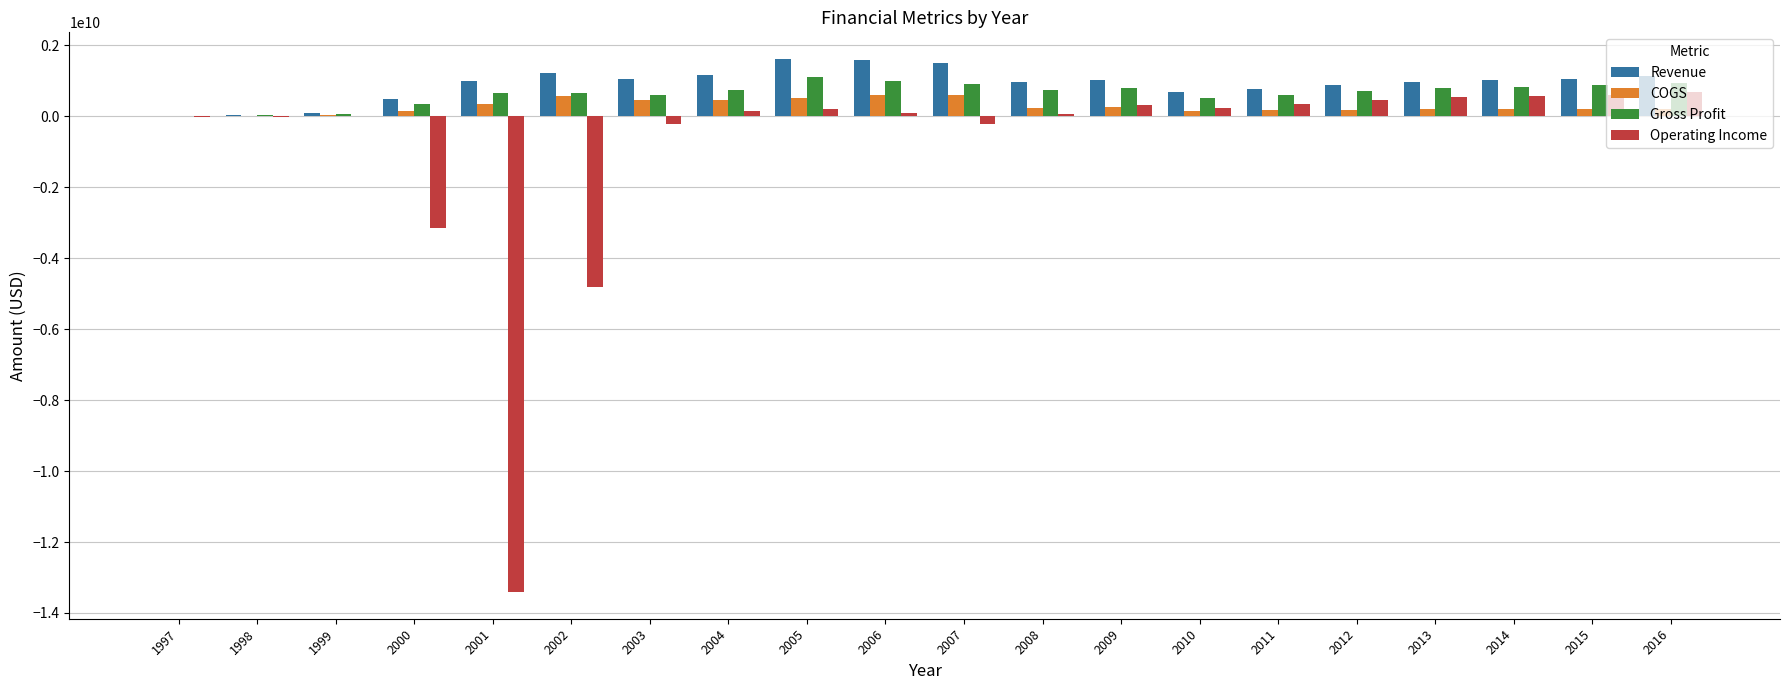

What is the highest value of the Gross Profit series?

1097269000